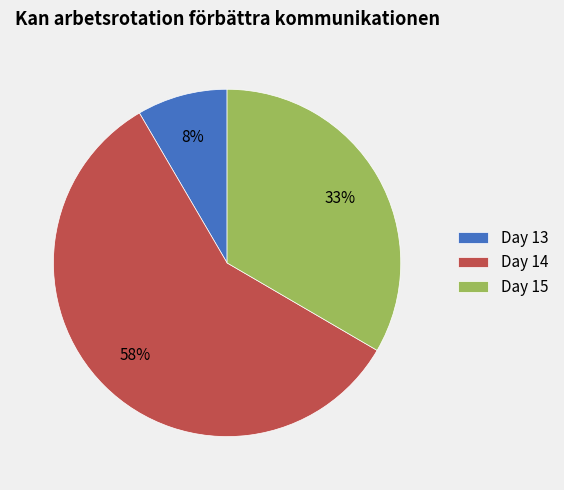

What percentage is the Day 15 slice, to the nearest percent?

33%